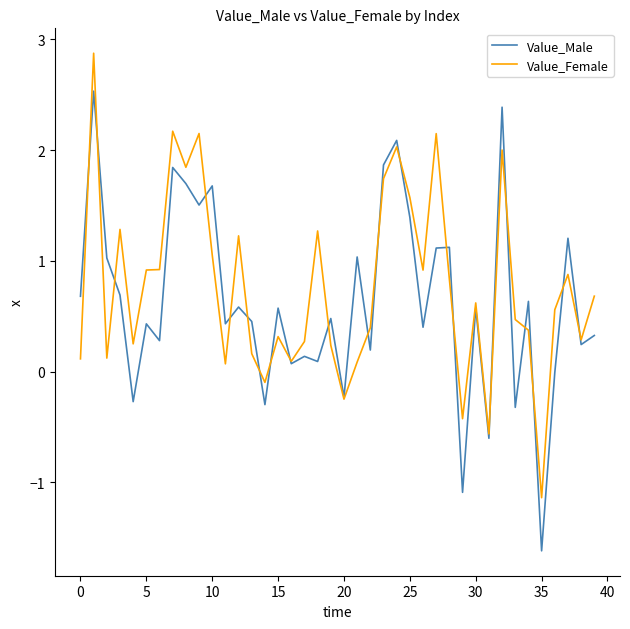

What is the minimum value for Value_Male?

-1.6